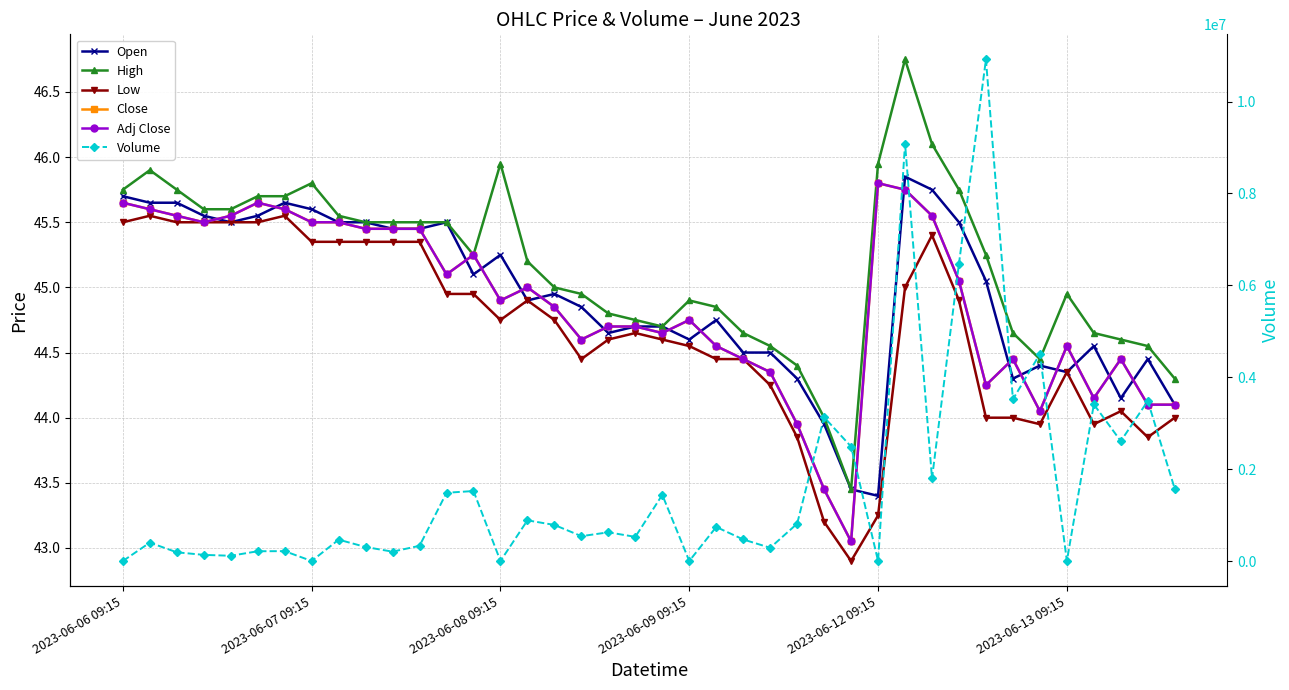

What are all the series names shown in the legend?

Open, High, Low, Close, Adj Close, Volume